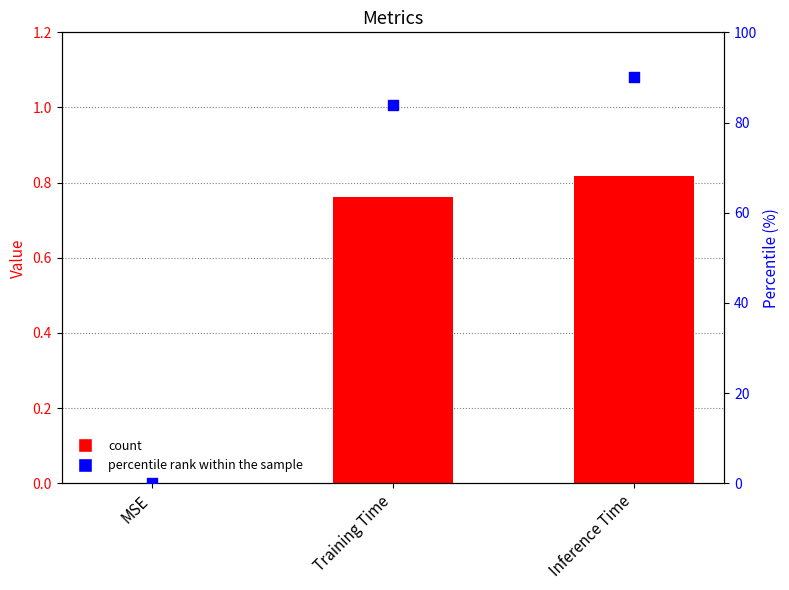

Is the value of percentile rank within the sample at Inference Time greater than the value of col_1 at Inference Time?

Yes